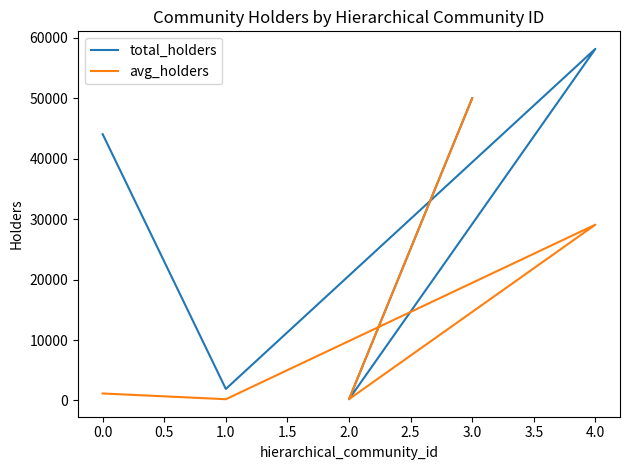

What is the value of the avg_holders point at the 1st from the left?

1159.4